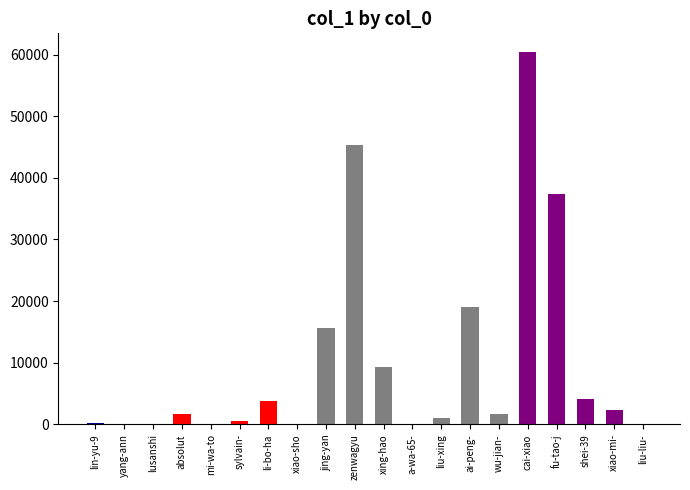

Between yang-ann and absolut, which is larger?

absolut